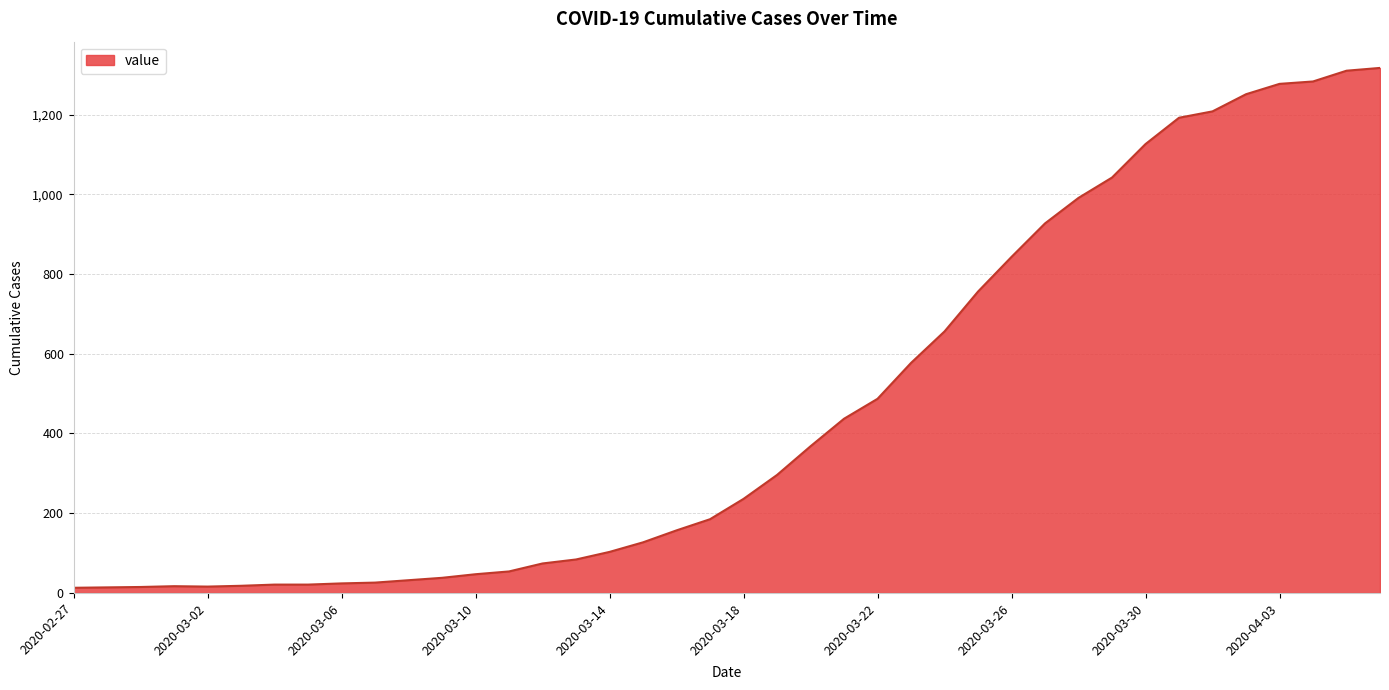

What is the difference between the maximum and minimum values?

1304